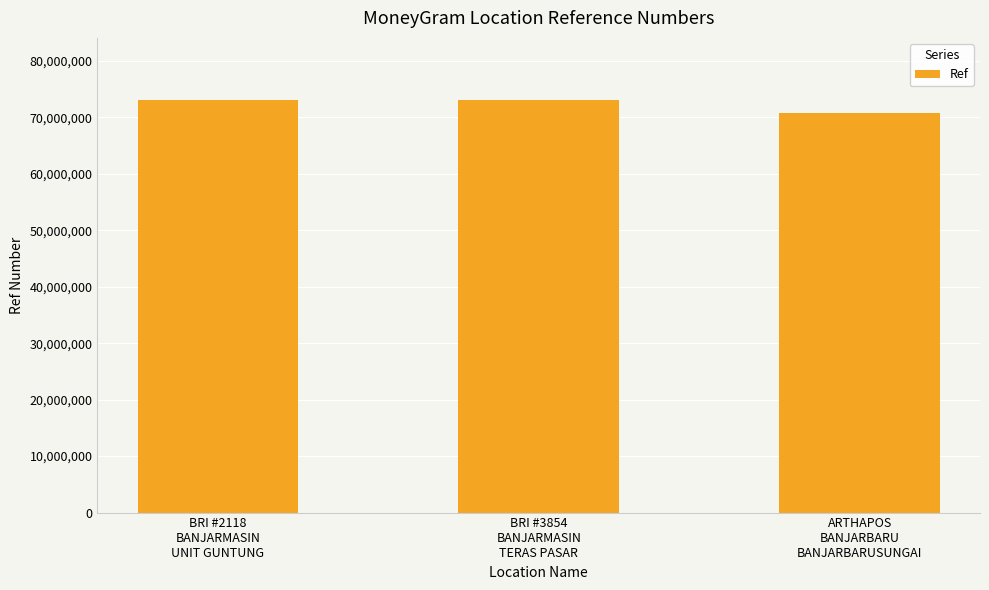

What is the approximate value at BRI #3854
BANJARMASIN
TERAS PASAR, to the nearest 100?

73070000